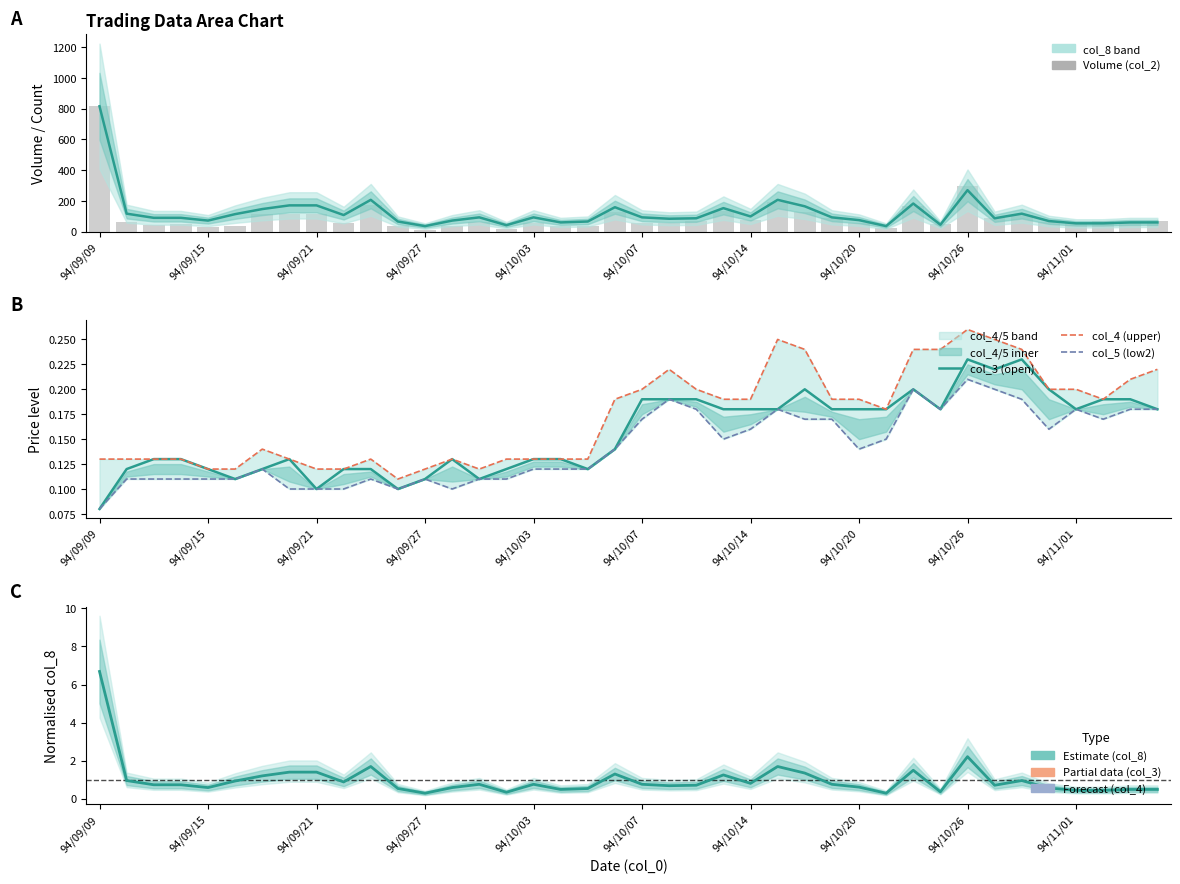

What is the average value of the Volume (col_2) series?

99.2